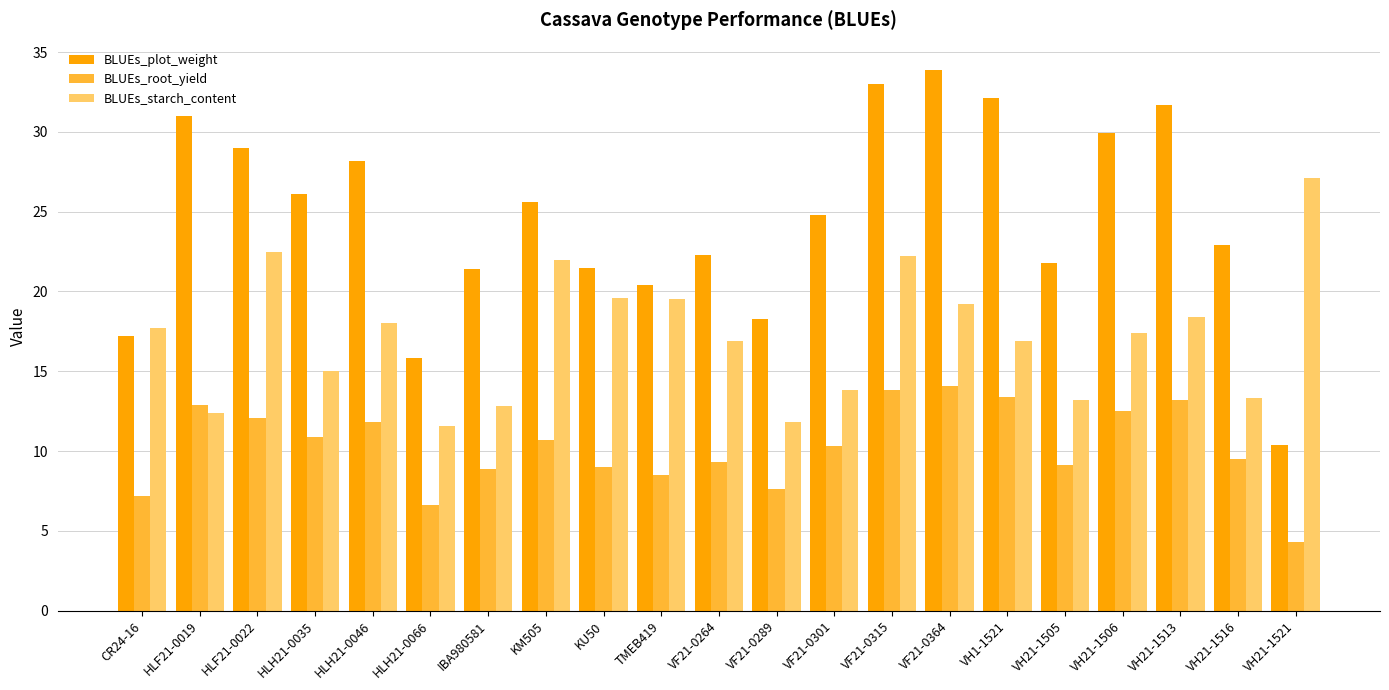

Where does the BLUEs_plot_weight series first go above 24?

HLF21-0019